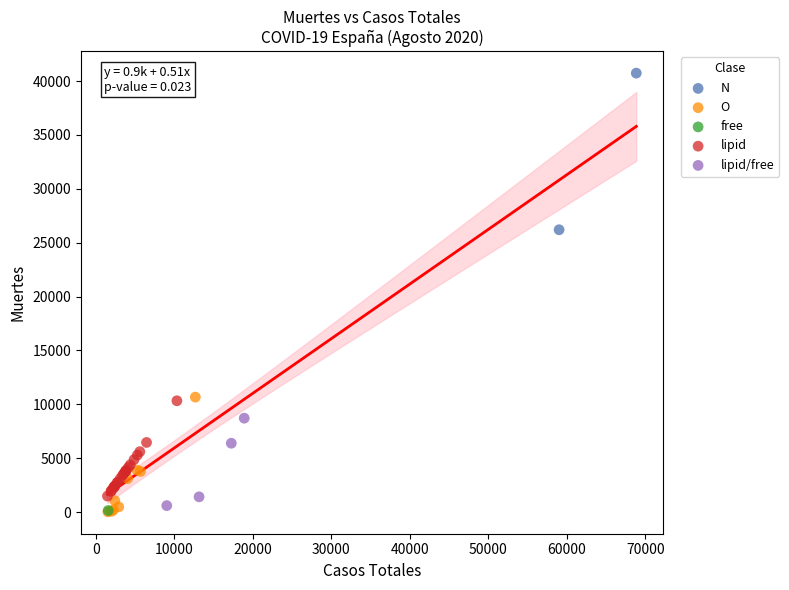

What are all the series names shown in the legend?

N, O, free, lipid, lipid/free